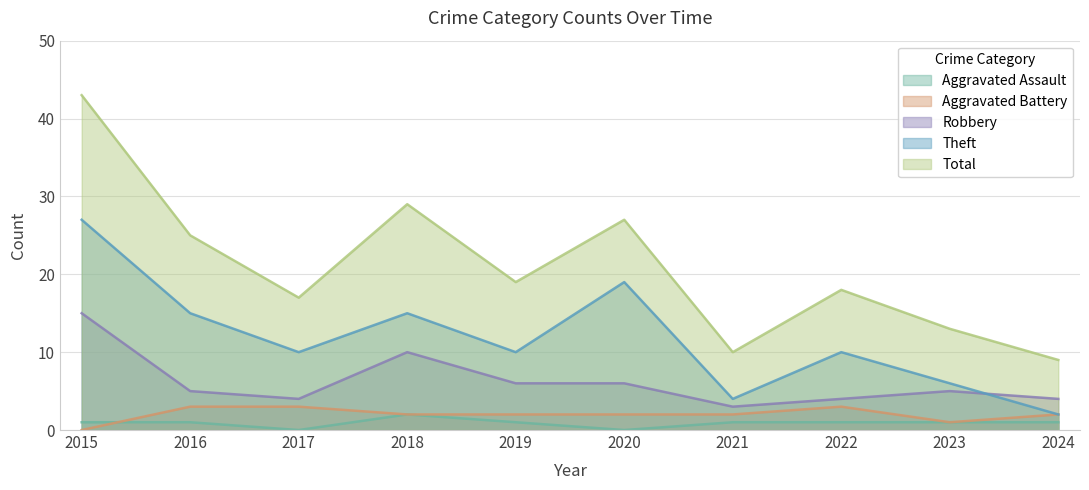

True or false: Total and Aggravated Assault intersect in this chart.

False